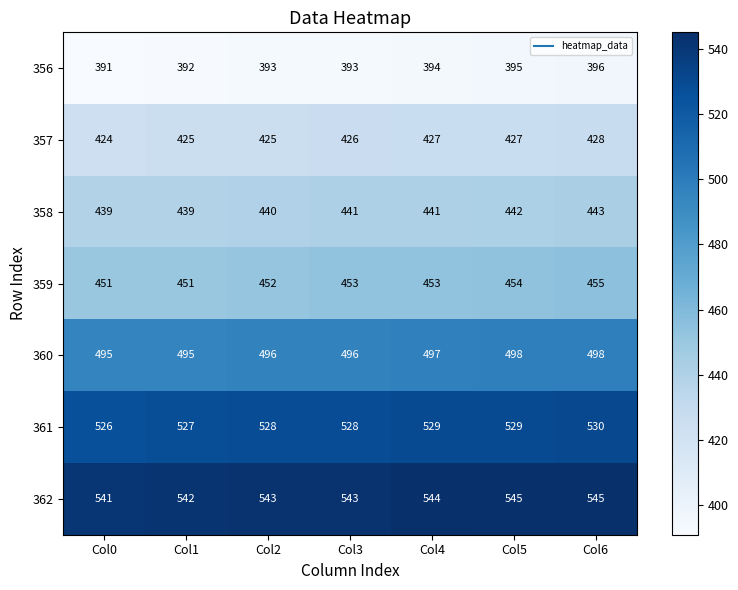

How many 361 values are between 527 and 529?

5